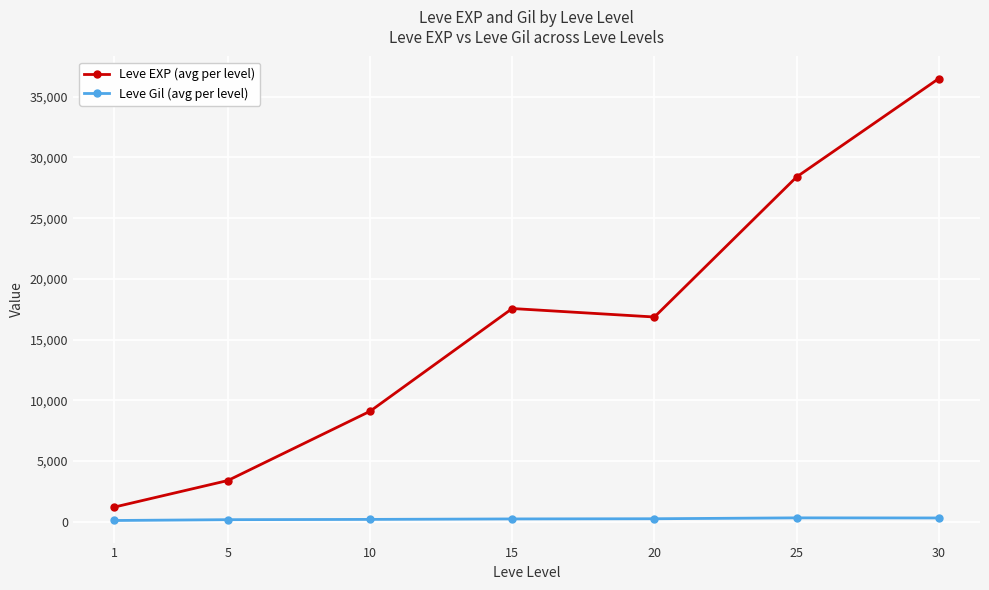

Read the Leve EXP (avg per level) value at 15.

17563.3